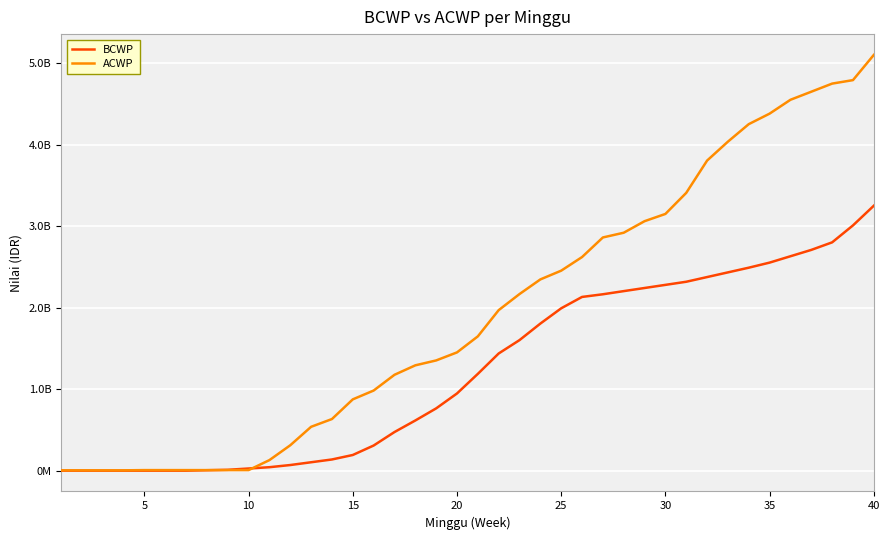

What are all the series names shown in the legend?

BCWP, ACWP